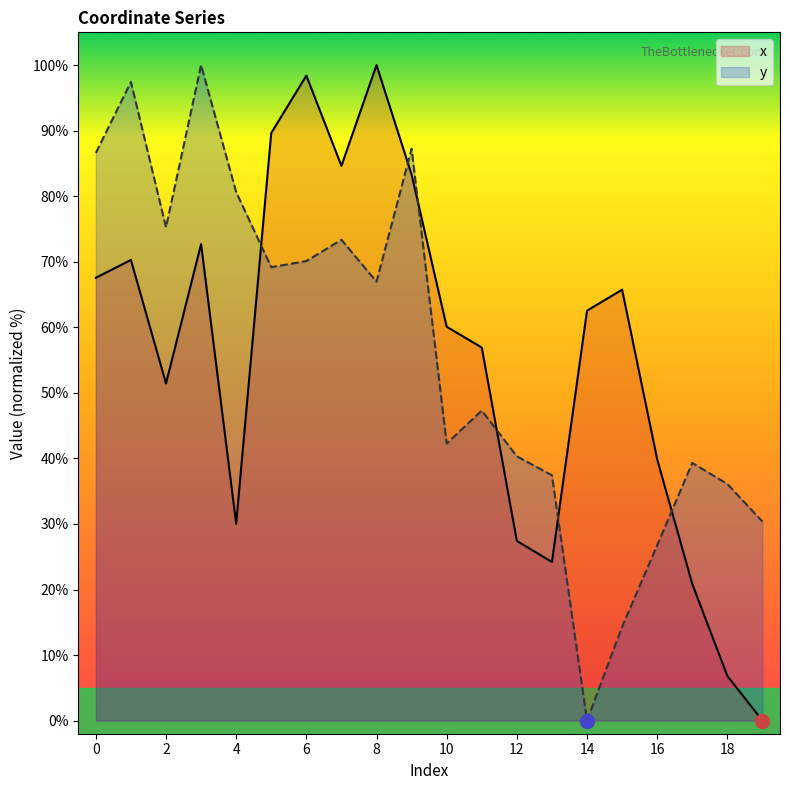

Between 14 and 3, which is larger?

3